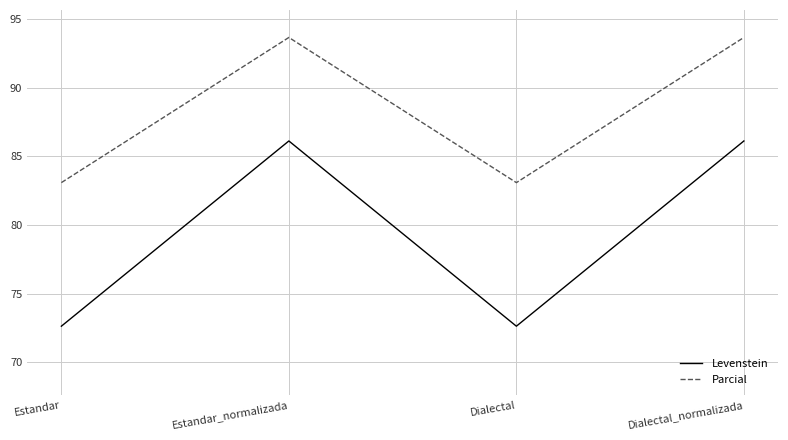

What is the sum of all Parcial values?

353.5